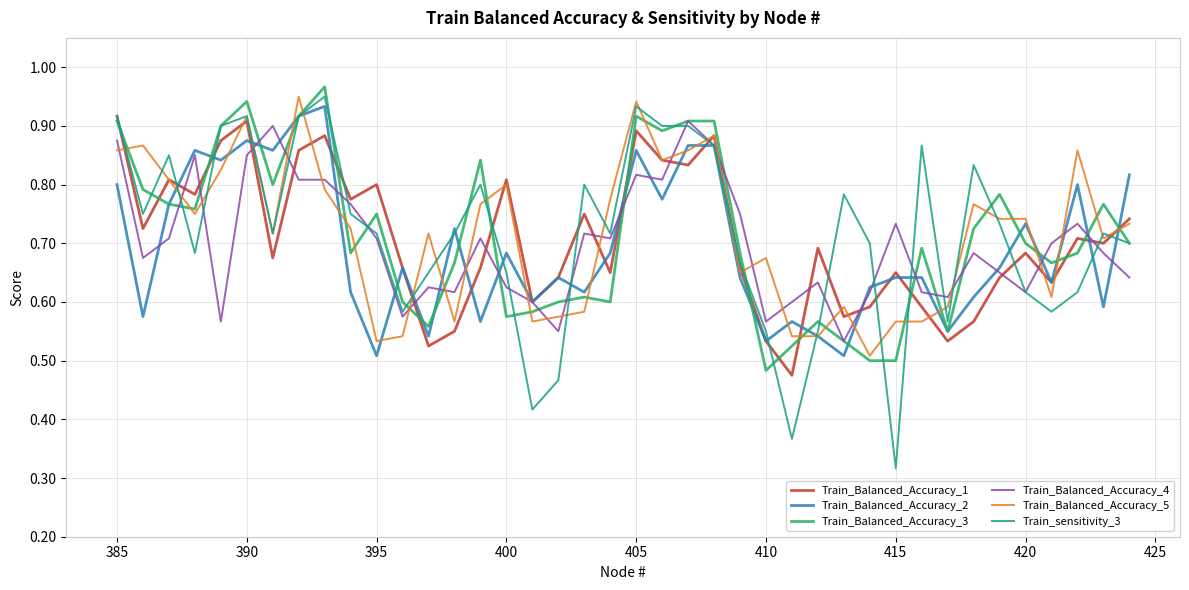

Which series has the widest spread of values?

Train_sensitivity_3